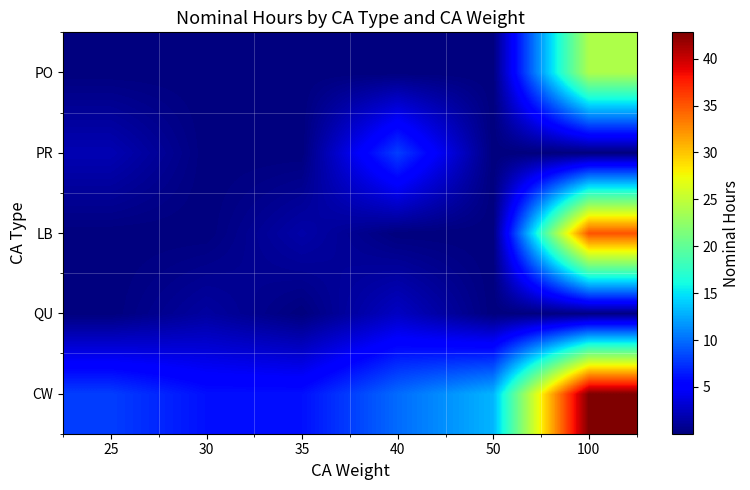

Rank the series by their maximum value, from lowest to highest.

QU, PR, PO, LB, CW